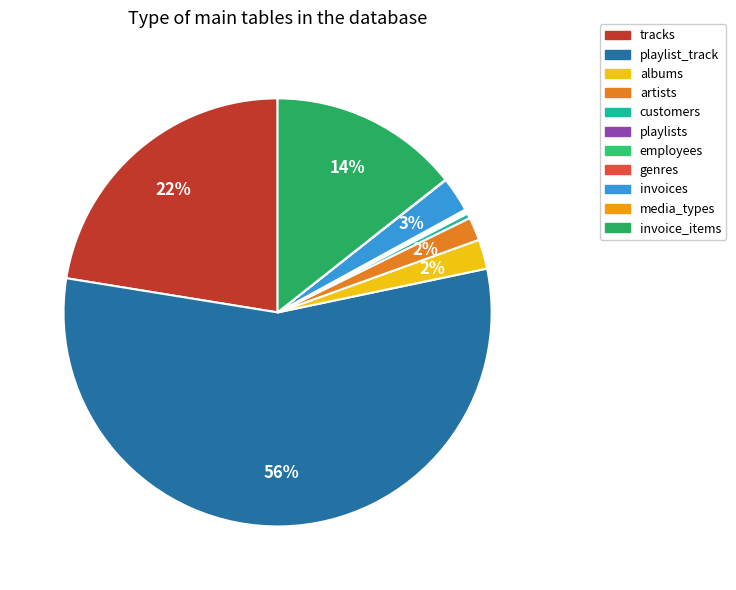

The employees slice represents 1% of the pie. True or false?

False